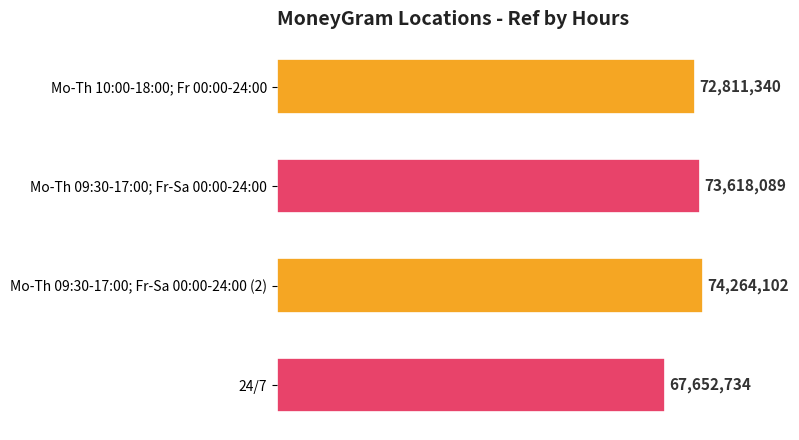

Does the chart contain any negative values?

No